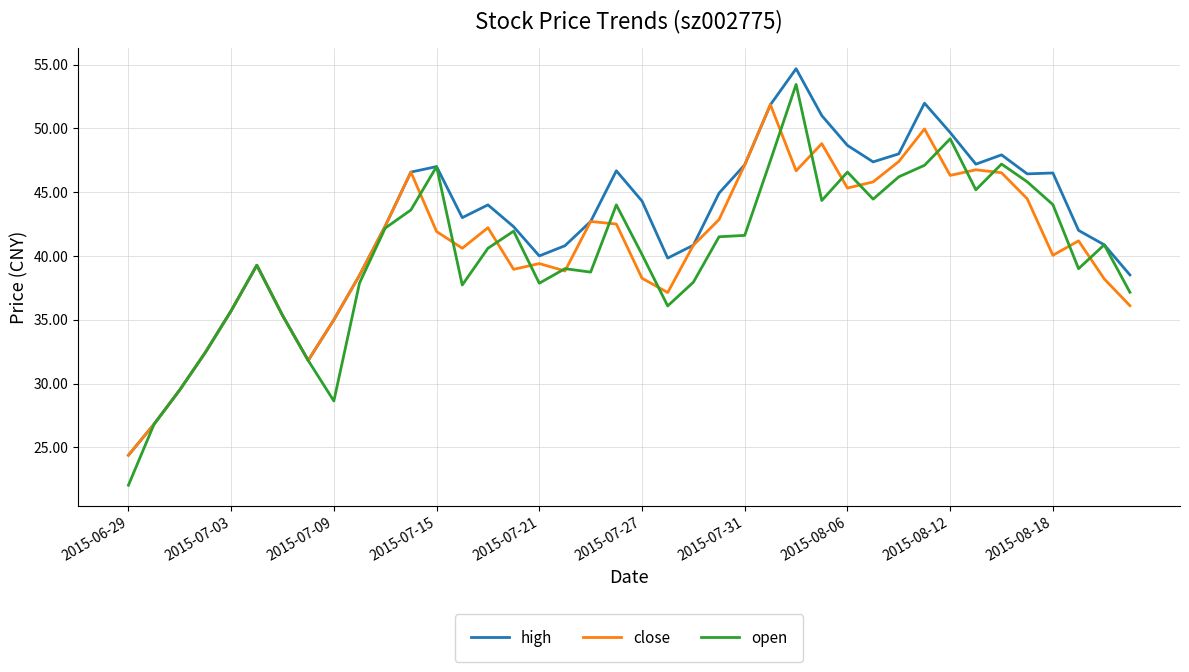

What is the lowest value of the close series?

24.4